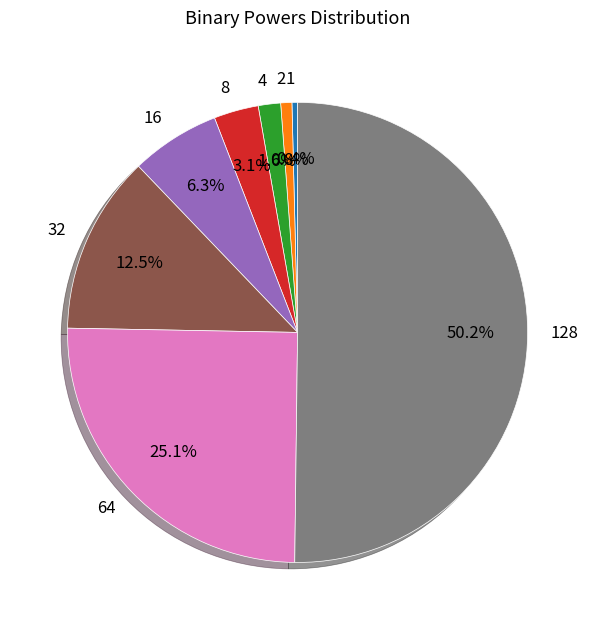

Count the number of slices in the pie.

8